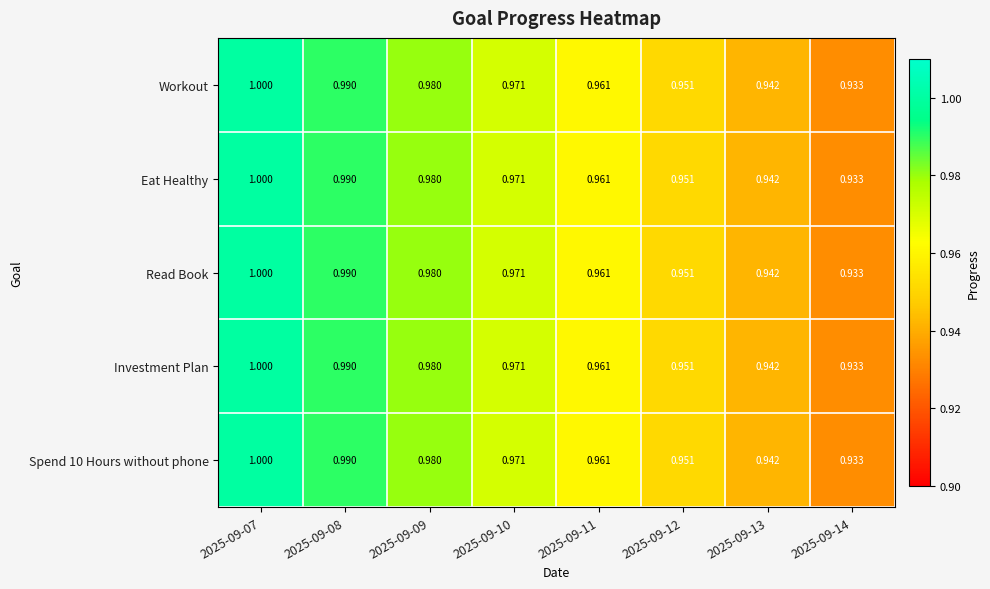

Is the value of Spend 10 Hours without phone at 2025-09-08 greater than the value of Workout at 2025-09-09?

Yes